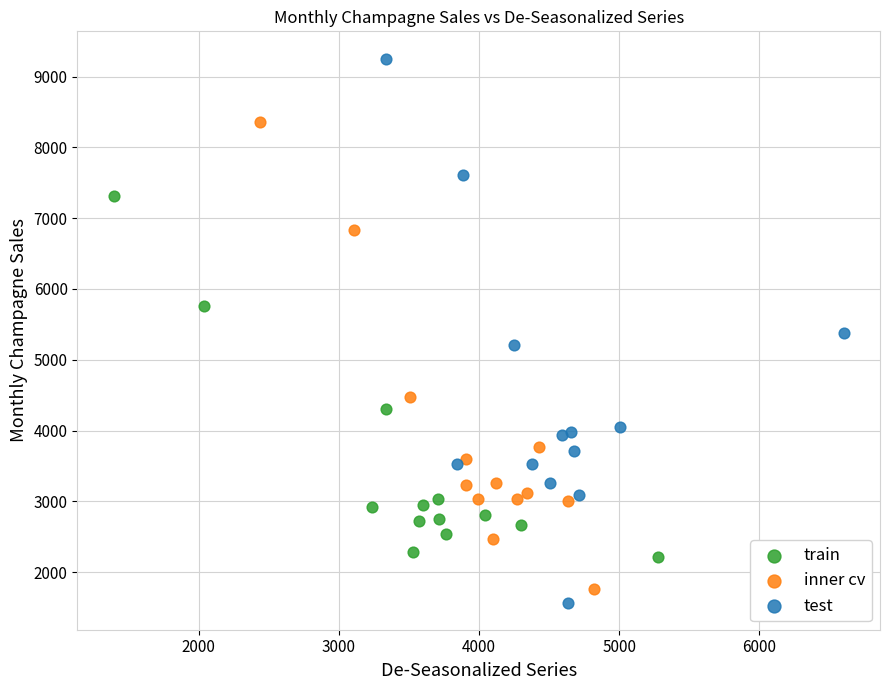

Which series has the widest spread of Y values?

test